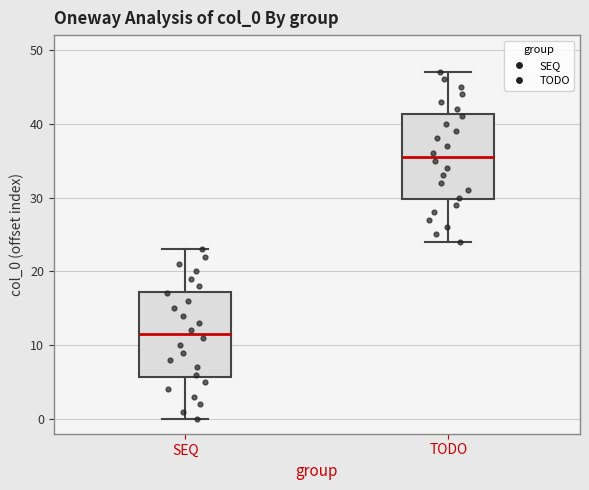

Reading left to right, read every box against the y-axis: the position of its median line, the range the box covers, and the ends of its whiskers. The values are not printed on the chart, so give them approximately, as read against the axis.

SEQ: median 12, box 6 to 17, whiskers 0 to 23
TODO: median 36, box 30 to 41, whiskers 24 to 47